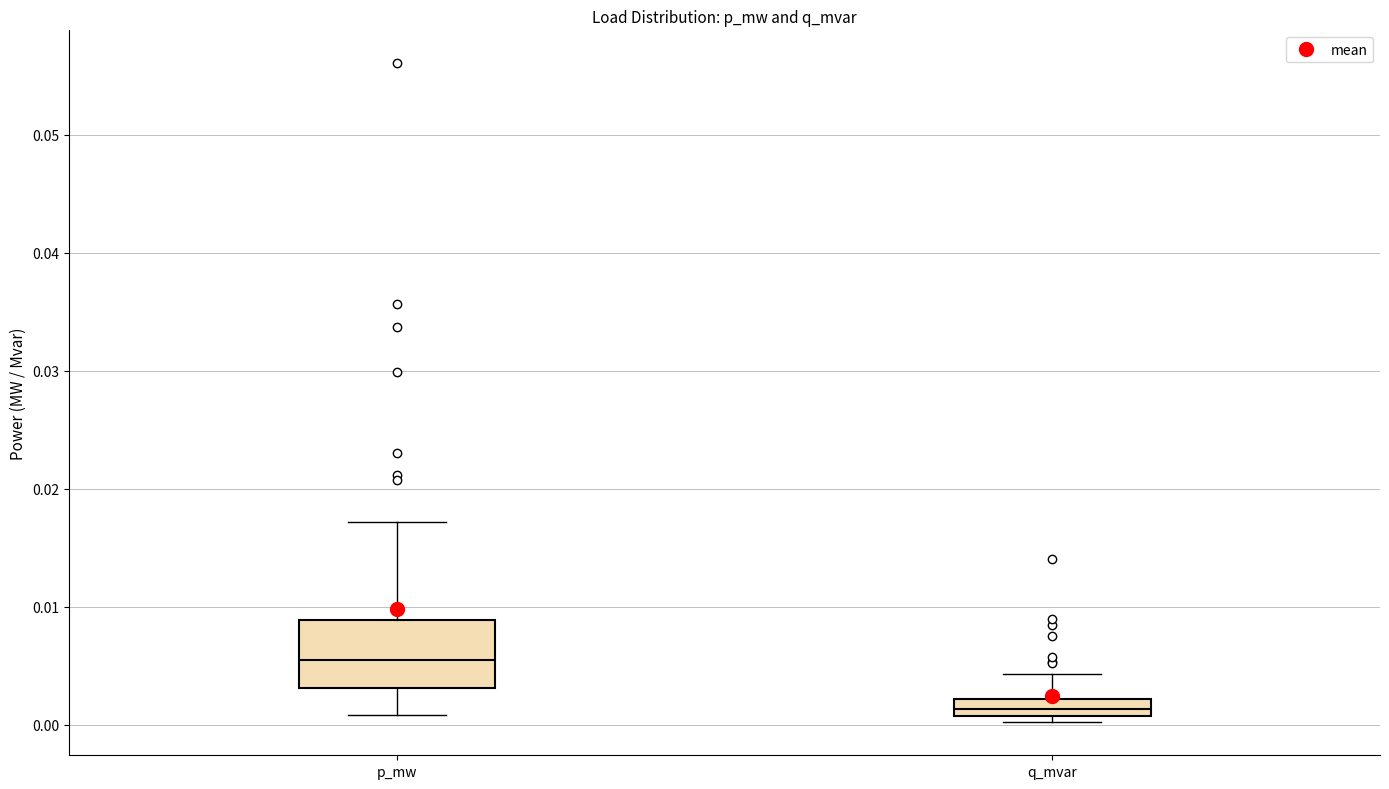

Comparing the boxes themselves (not the whiskers), which one is the tallest?

p_mw